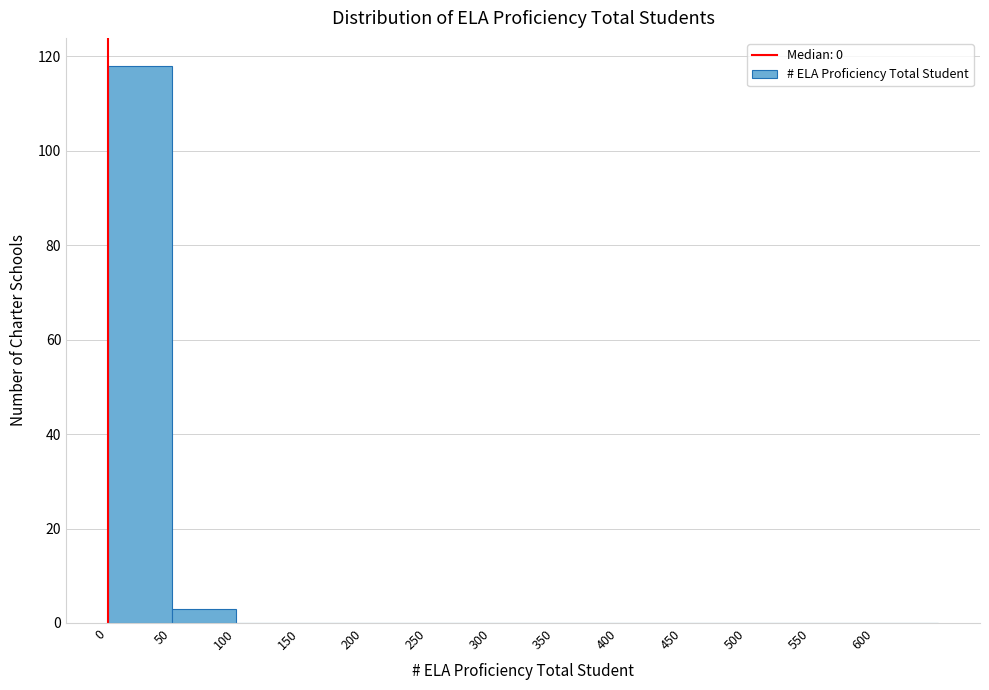

Reading left to right, list every bar in this chart as the range it spans on the x-axis followed by its height. The values are not printed on the chart, so give them approximately, as read against the axis.

0 to 50: 118
50 to 100: 4
100 to 150: 0
150 to 200: 0
200 to 250: 0
250 to 300: 0
300 to 350: 0
350 to 400: 0
400 to 450: 0
450 to 500: 0
500 to 550: 0
550 to 600: 0
600 to 650: 0